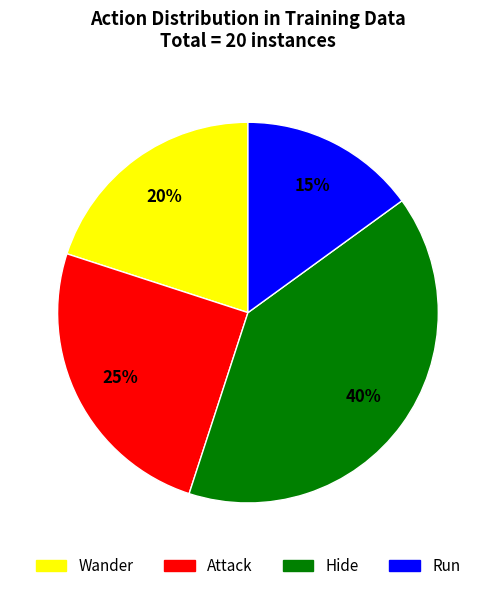

To the nearest percent, what is the average slice percentage?

25%